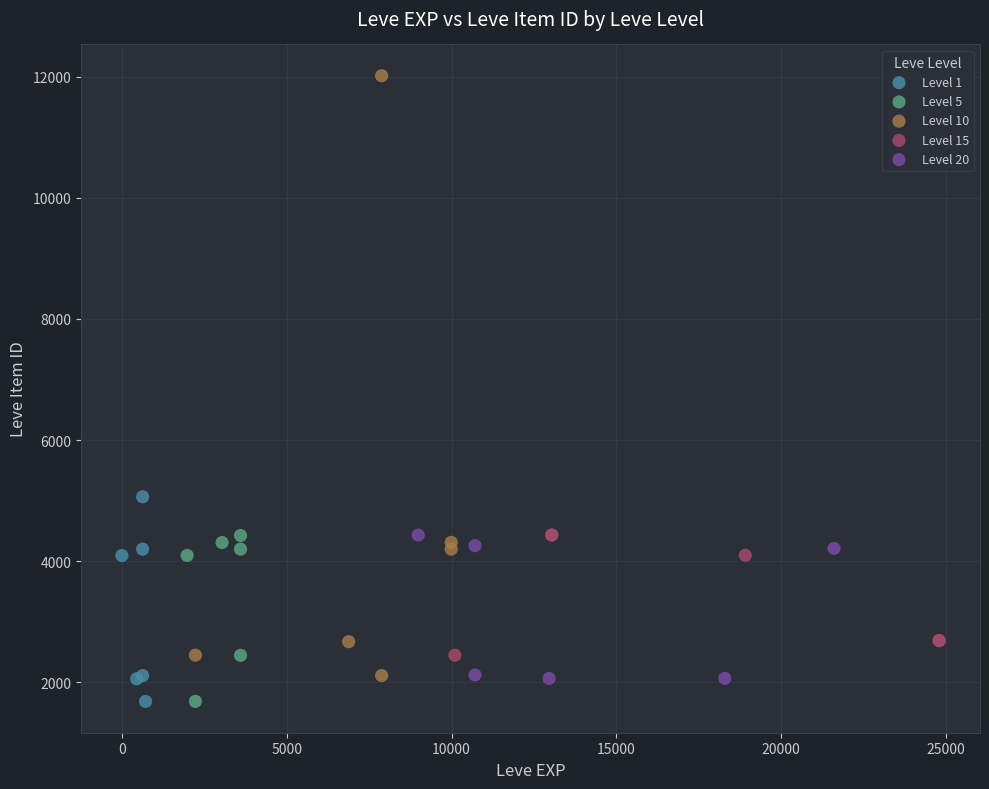

What are all the series names shown in the legend?

Level 1, Level 5, Level 10, Level 15, Level 20